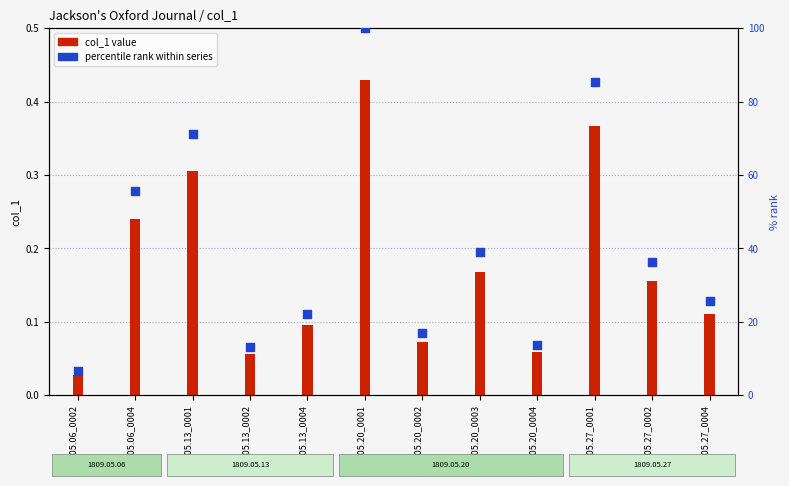

Which series reaches the minimum Y coordinate?

col_1 value